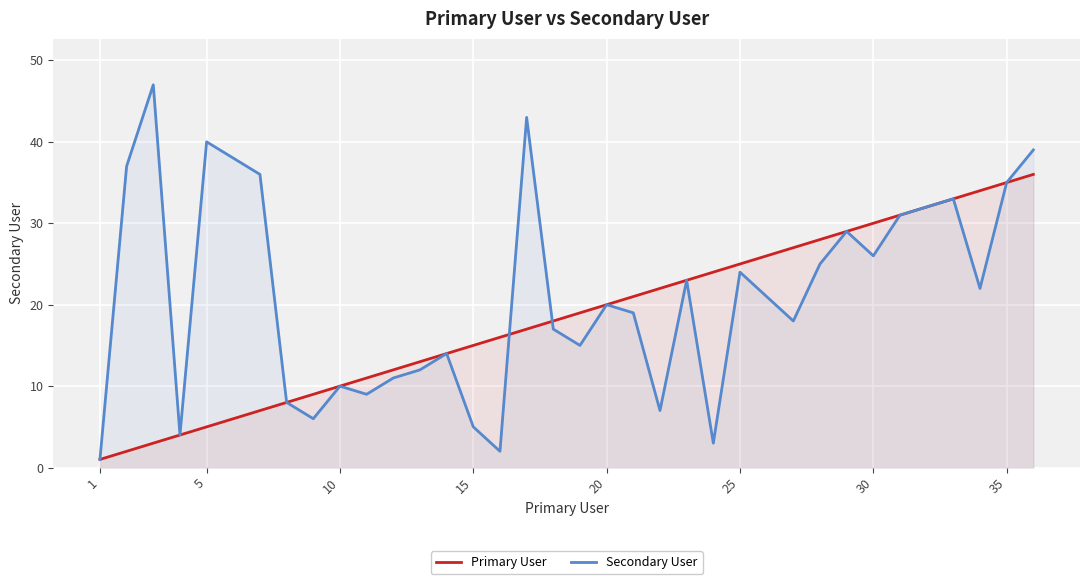

List the series in order of their peak value, highest first.

Secondary User, Primary User